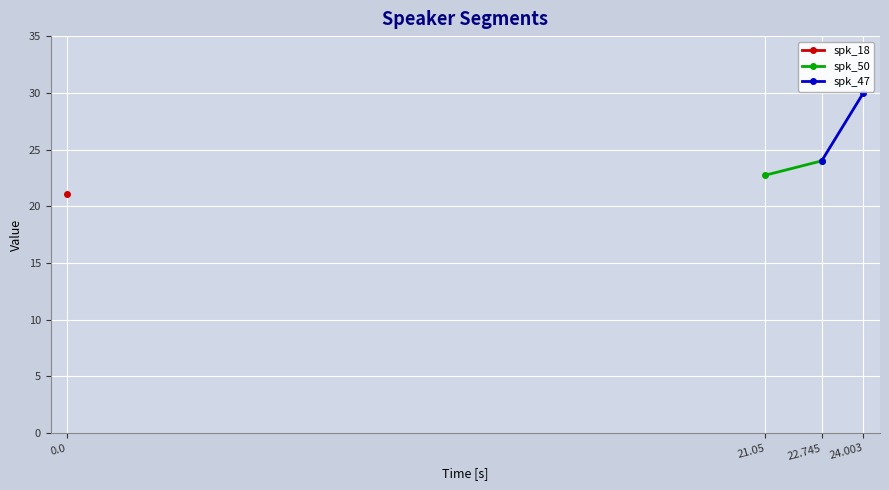

What is the value of the spk_50 point at the 2nd from the left?

22.7